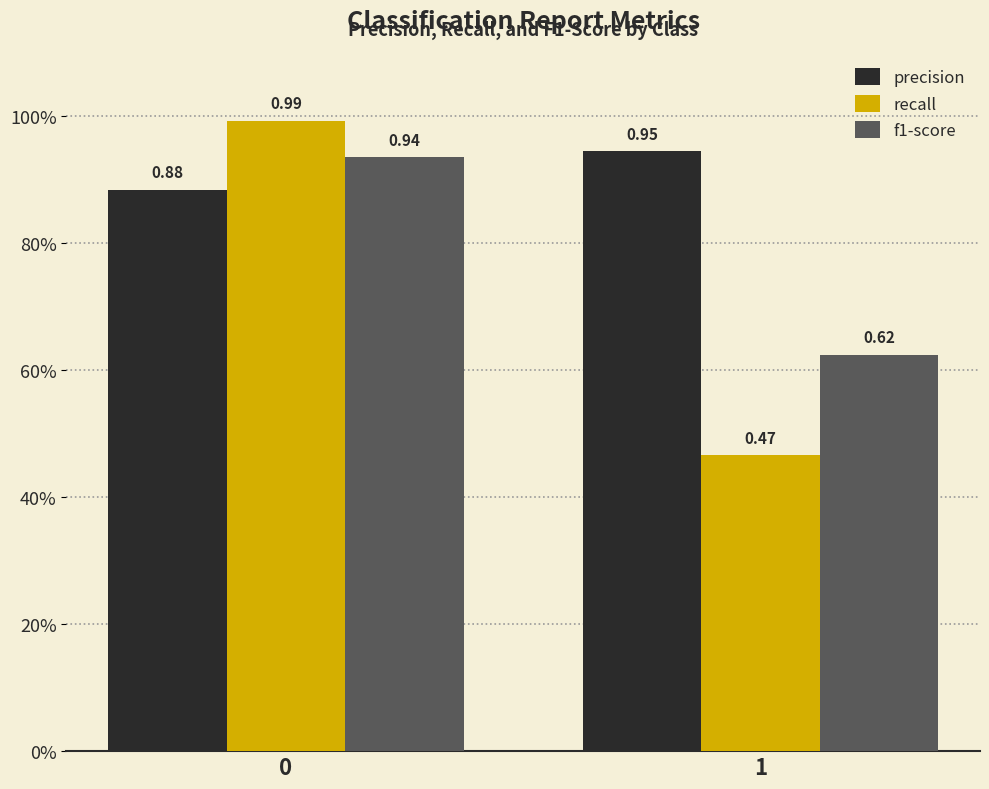

What are all the series names shown in the legend?

precision, recall, f1-score